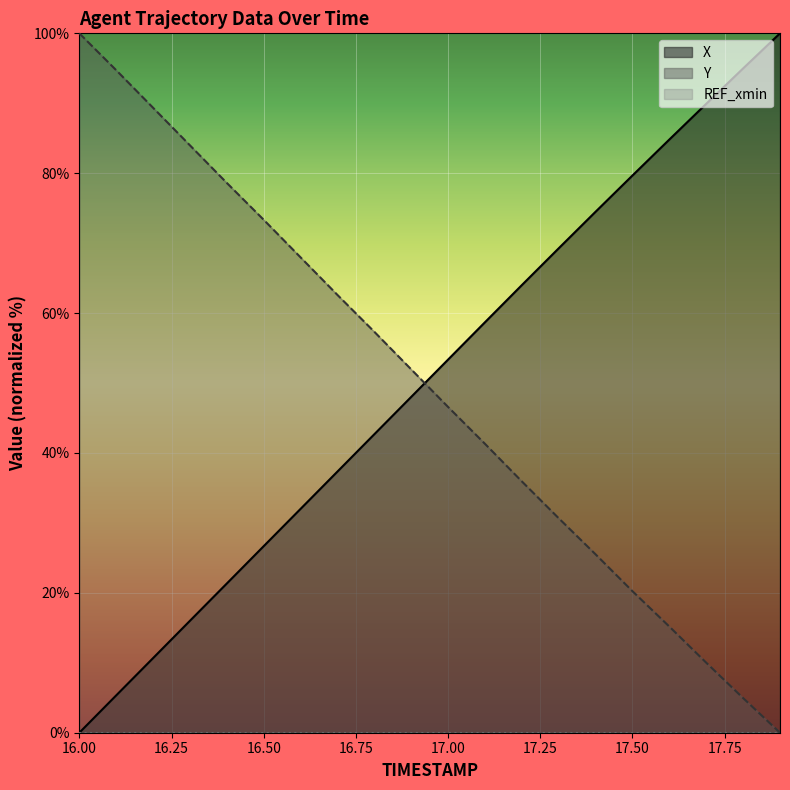

The value of X at 17.50 is 79.7. True or false?

True